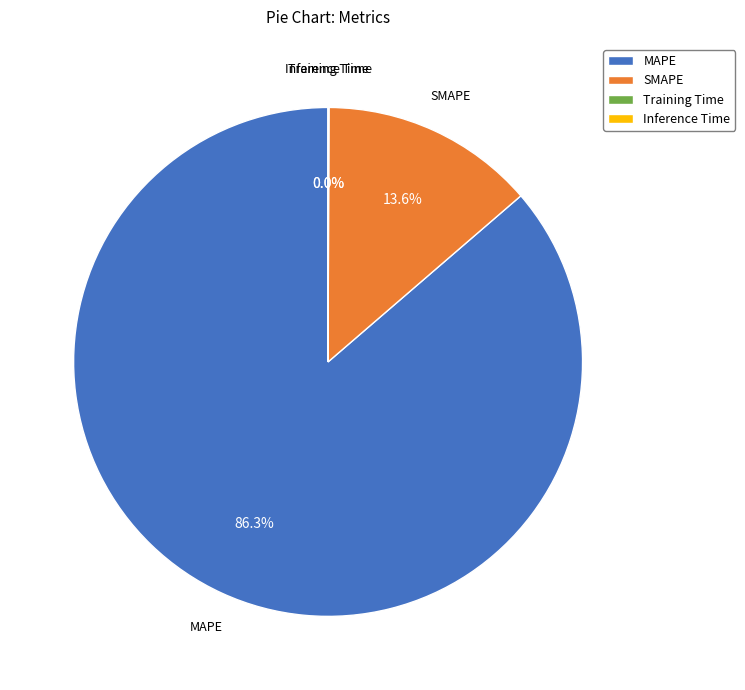

To the nearest percent, what is the difference between the largest and smallest slice percentages?

86%